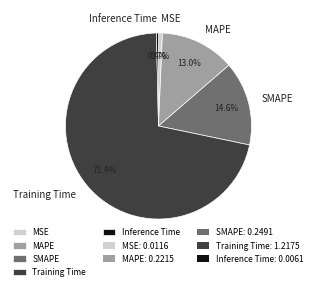

Which has a higher value, SMAPE or MSE?

SMAPE